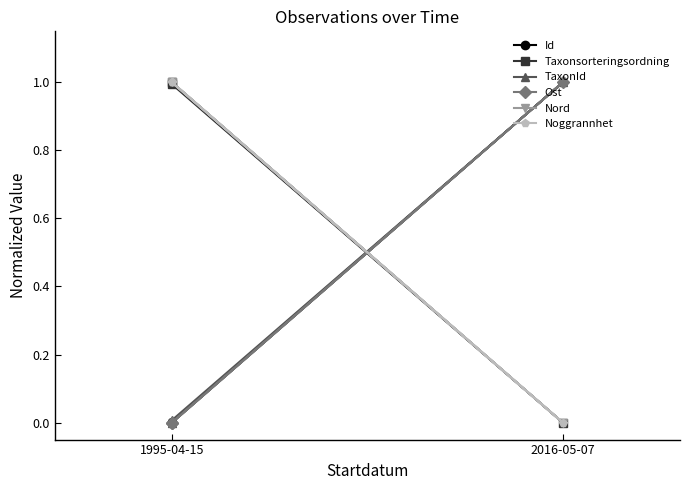

What is the sum of all TaxonId values?

1.0